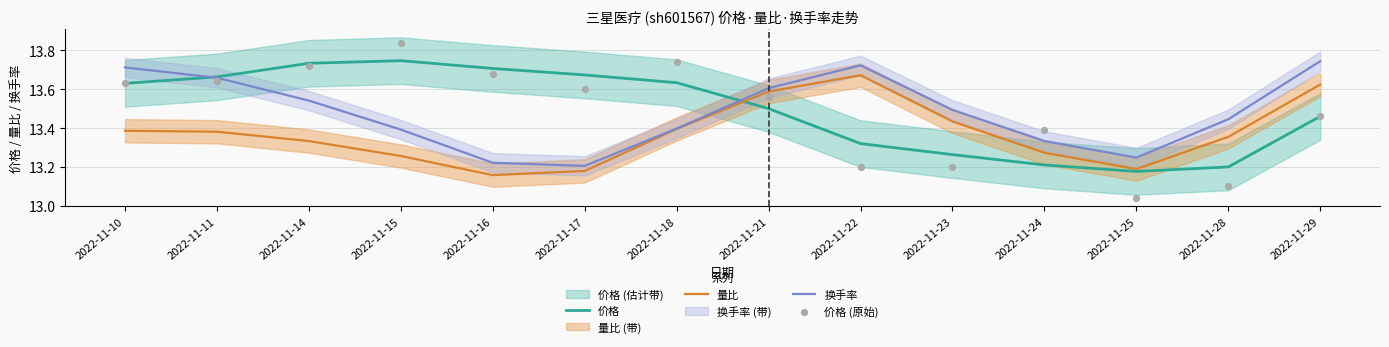

At how many categories does at least one series exceed 13?

14